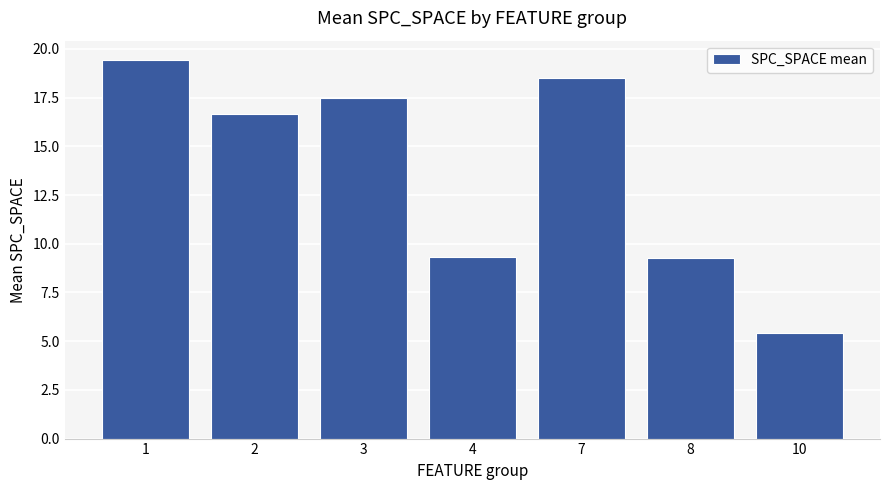

Count the number of values greater than 16.

4